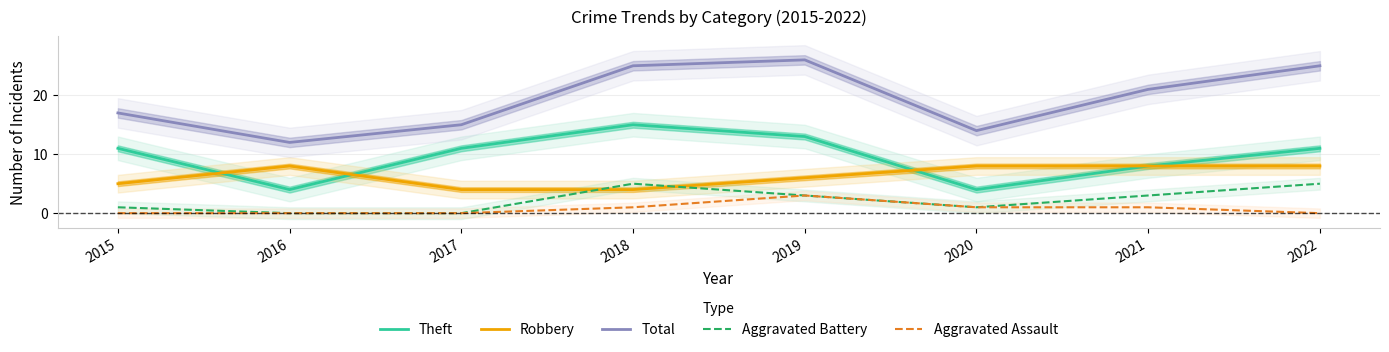

What is the value of the Aggravated Battery point at the 8th from the left?

5